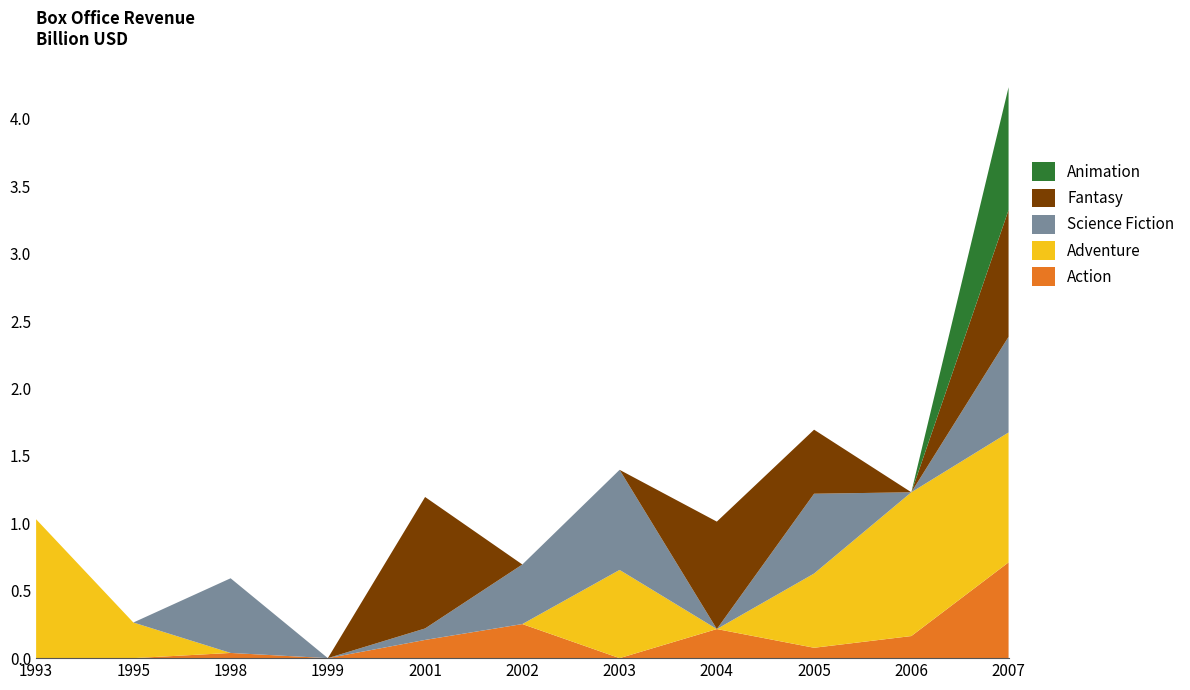

Reading right to left, transcribe all the data shown in this chart.

Action: 710281406	163794509	76932872	215746014	0	252699122	135052496	0	38544603	0	0
Adventure: 963420425	1066179725	550500000	0	654264015	0	0	0	0	264218220	1029939903
Science Fiction: 709709780	0	591745540	0	742128461	441818803	85131830	0	553709788	0	0
Fantasy: 939885929	0	474968763	796688549	0	0	974800000	0	0	0	0
Animation: 910317395	0	0	0	0	0	0	0	0	0	0